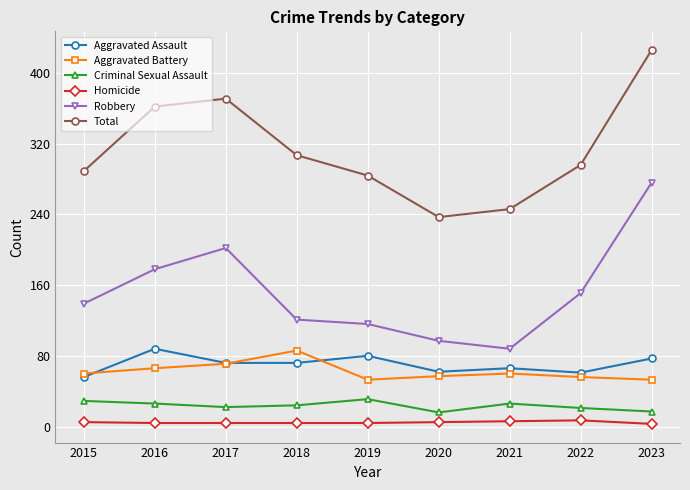

What is the value of the Total point at the 6th from the left?

237